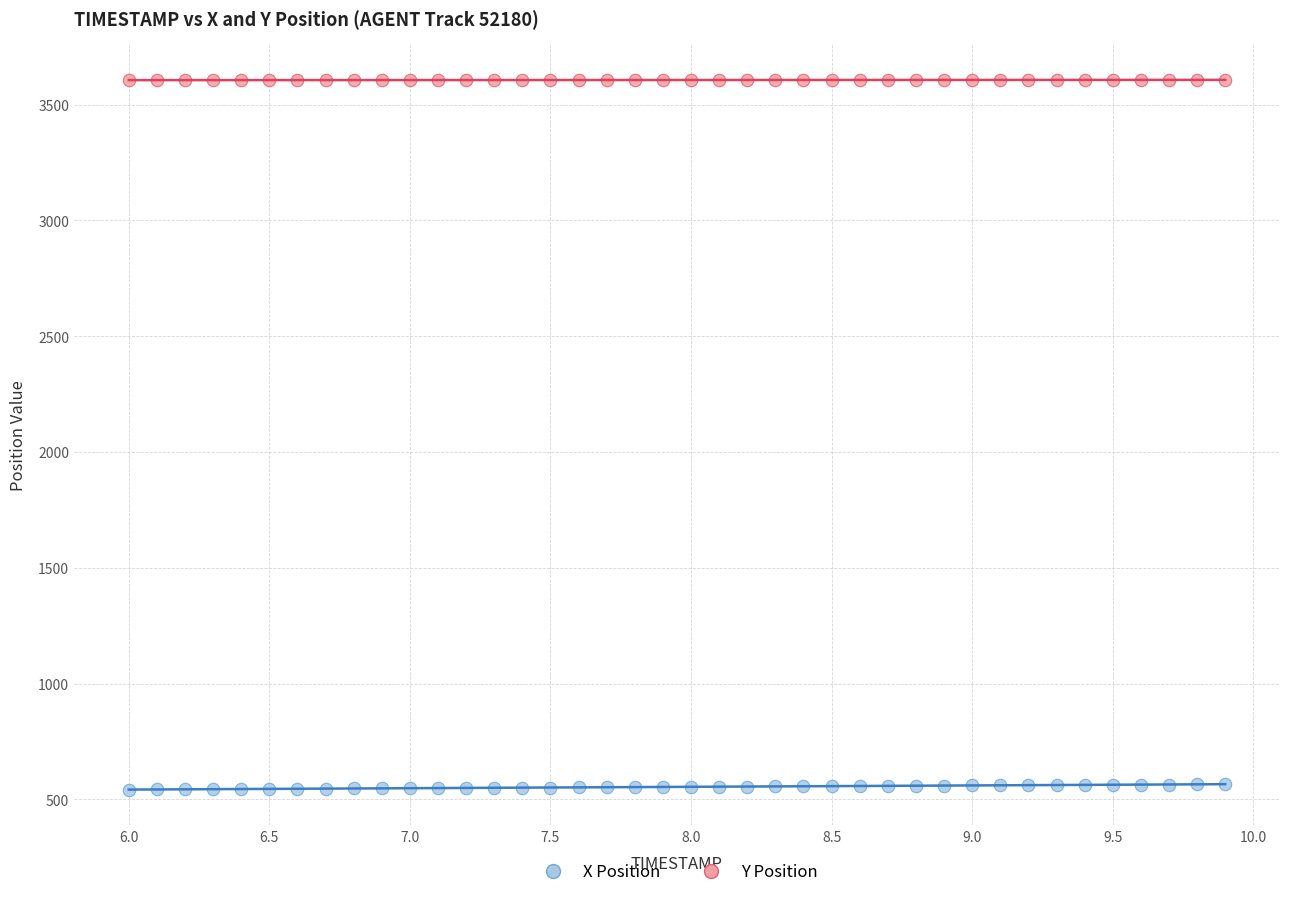

What are all the series names shown in the legend?

X Position, Y Position